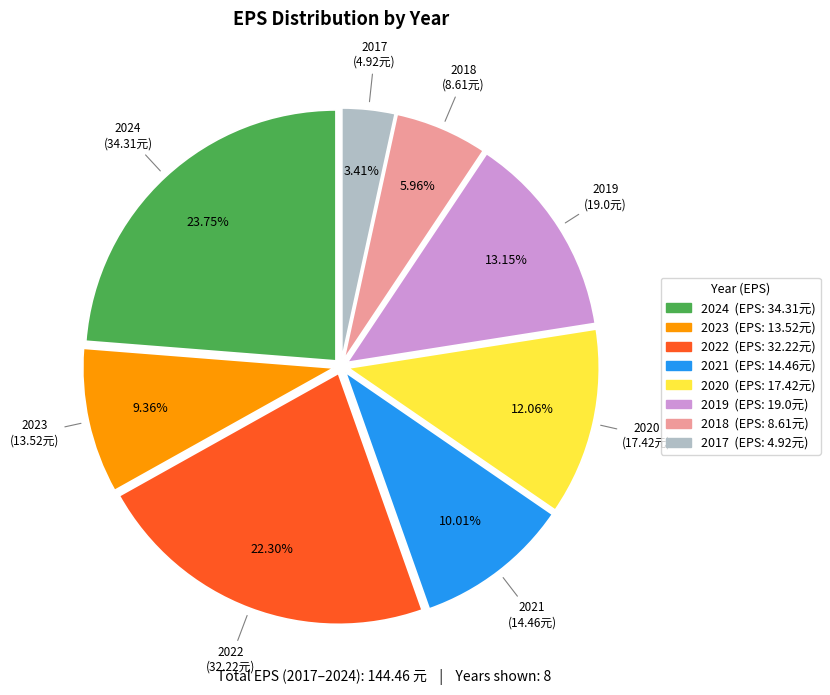

The 2018 slice represents 1% of the pie. True or false?

False